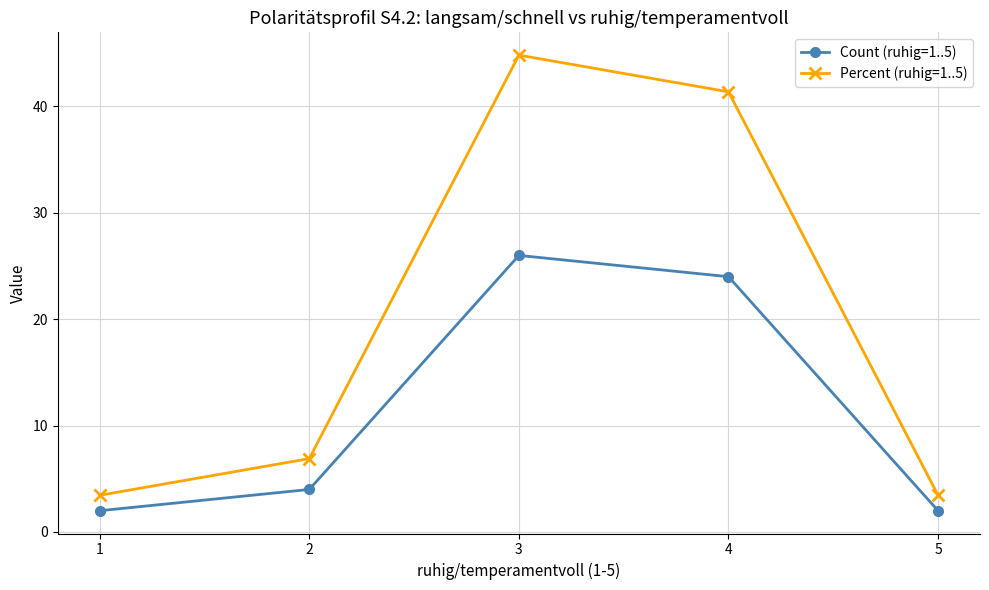

True or false: Percent (ruhig=1..5) and Count (ruhig=1..5) intersect in this chart.

False